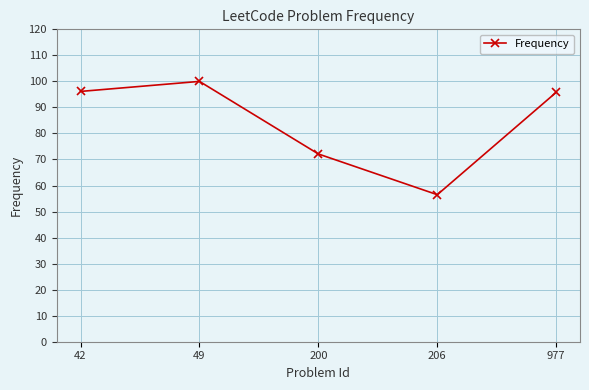

At which label is the value closest to 78?

200